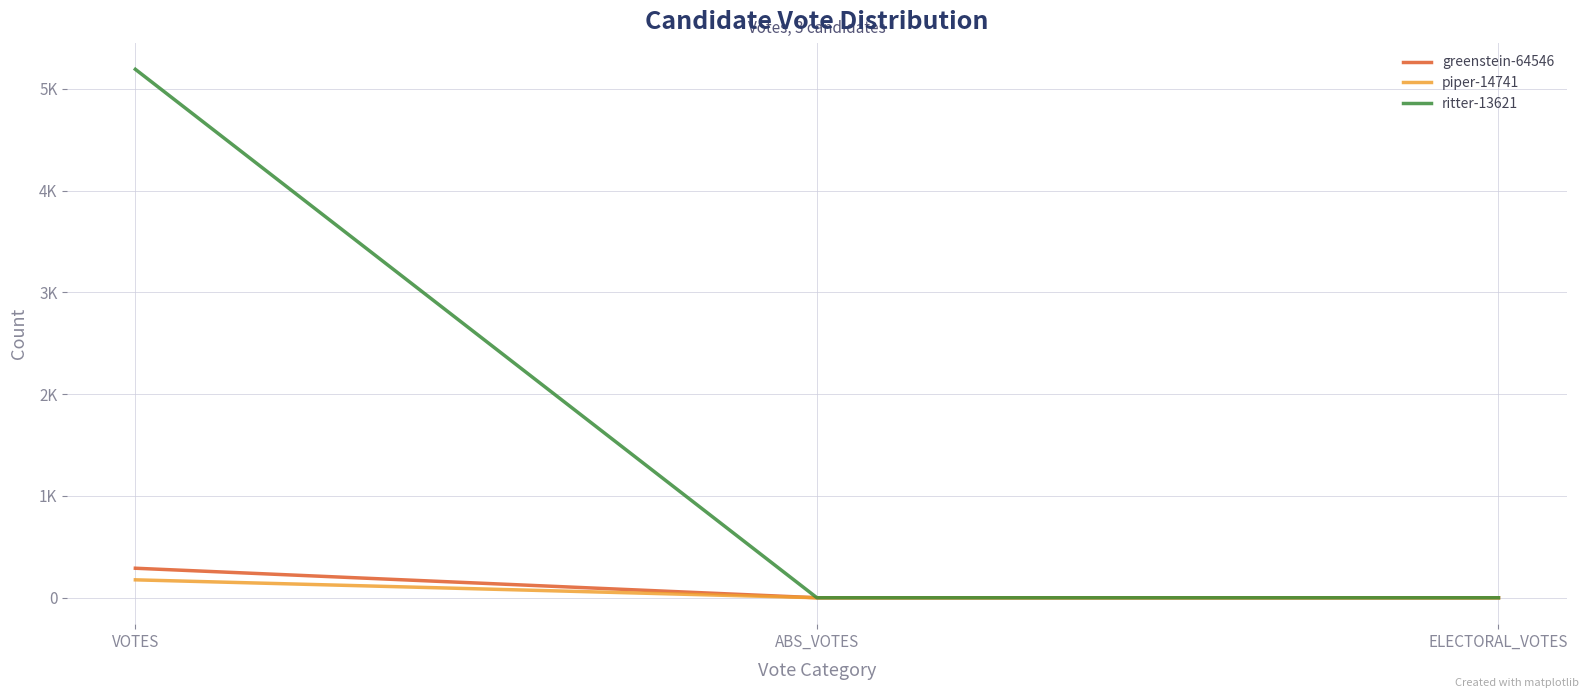

What are all the series names shown in the legend?

greenstein-64546, piper-14741, ritter-13621